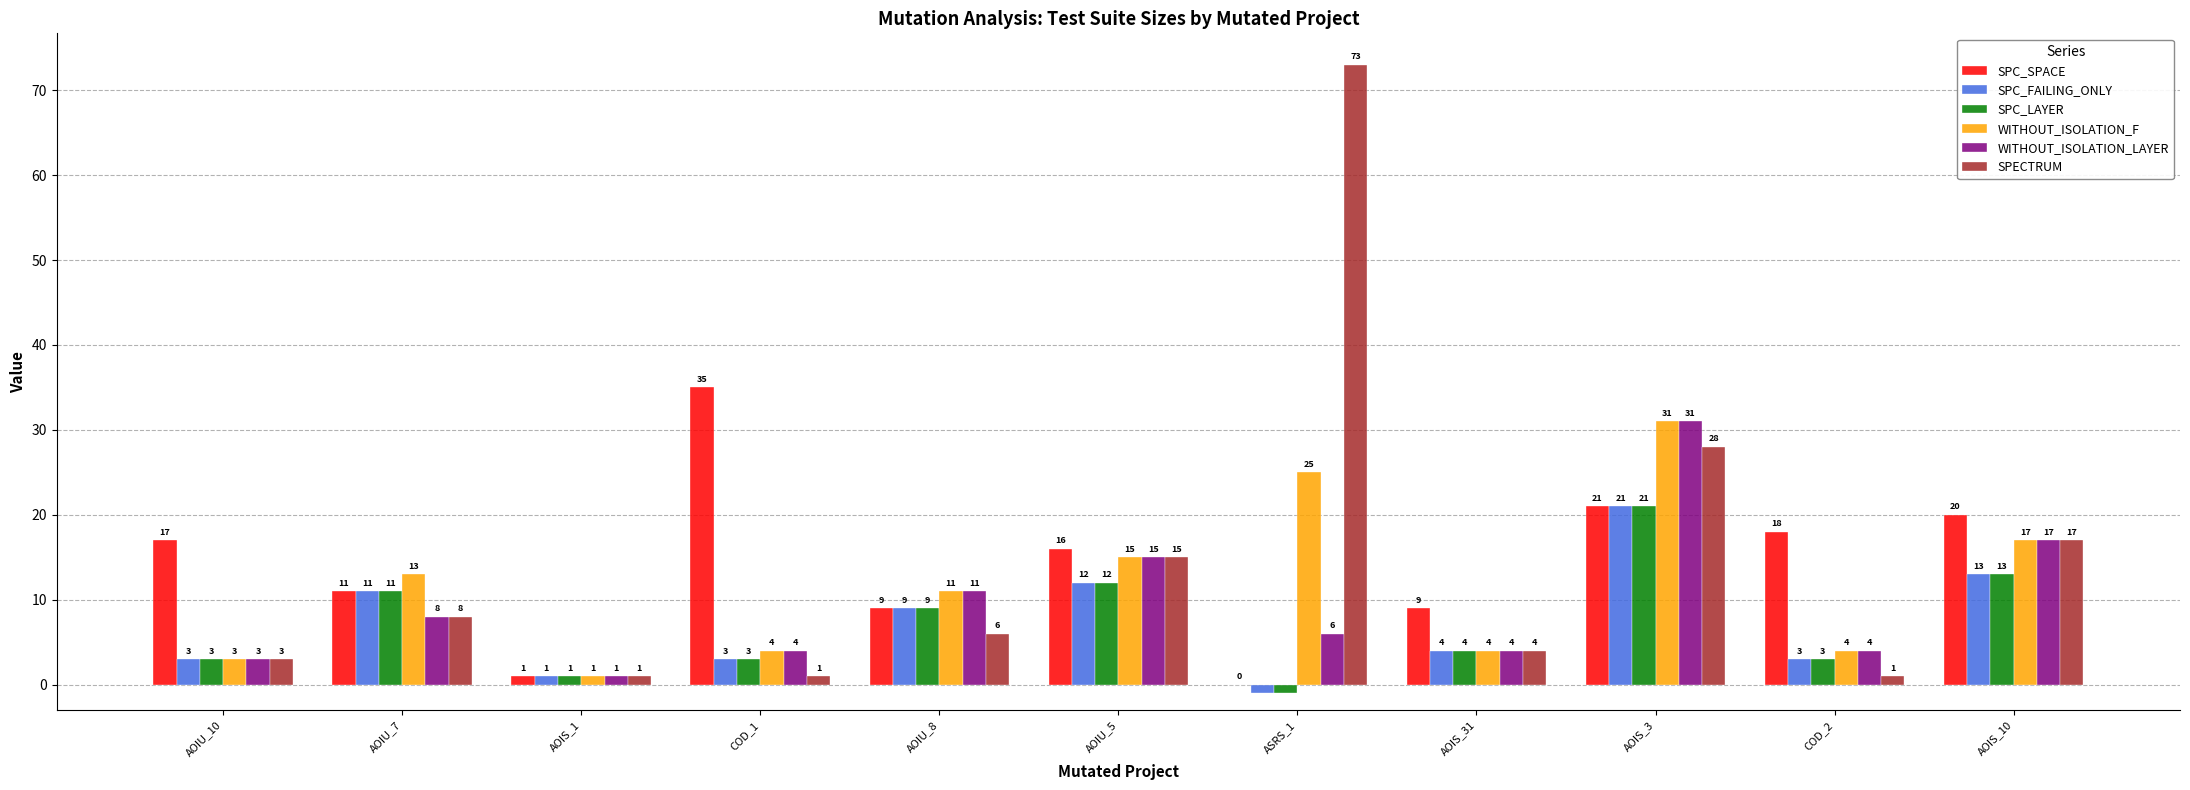

Reading left to right, what are all the values shown in this chart?

SPC_SPACE: 17	11	1	35	9	16	0	9	21	18	20
SPC_FAILING_ONLY: 3	11	1	3	9	12	-1	4	21	3	13
SPC_LAYER: 3	11	1	3	9	12	-1	4	21	3	13
WITHOUT_ISOLATION_F: 3	13	1	4	11	15	25	4	31	4	17
WITHOUT_ISOLATION_LAYER: 3	8	1	4	11	15	6	4	31	4	17
SPECTRUM: 3	8	1	1	6	15	73	4	28	1	17